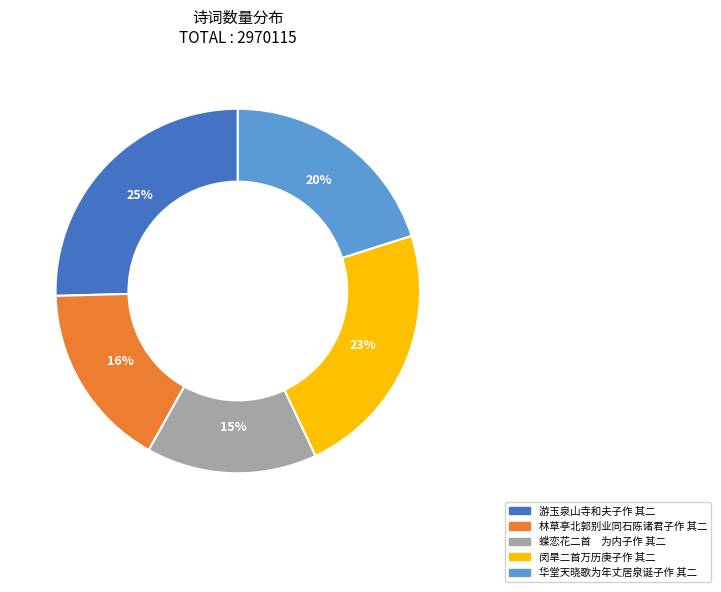

True or false: 华堂天晓歌为年丈居泉诞子作 其二 accounts for 20% of the total.

True